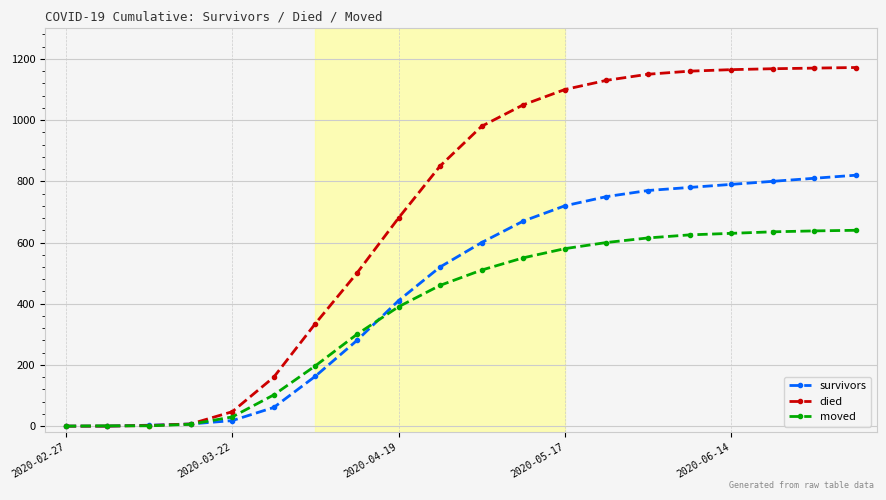

Does the chart display data point markers on the line(s)?

Yes